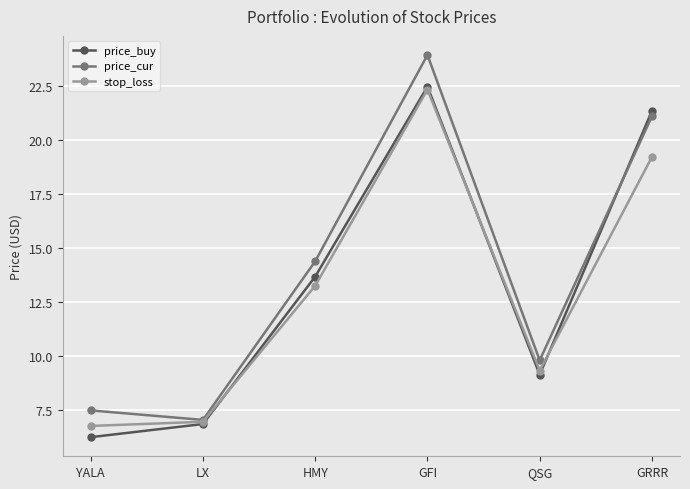

Which series has the widest spread of values?

price_cur